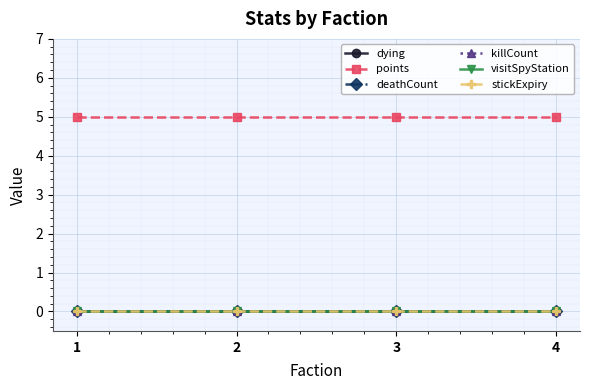

Which label corresponds to the smallest value in the chart?

1